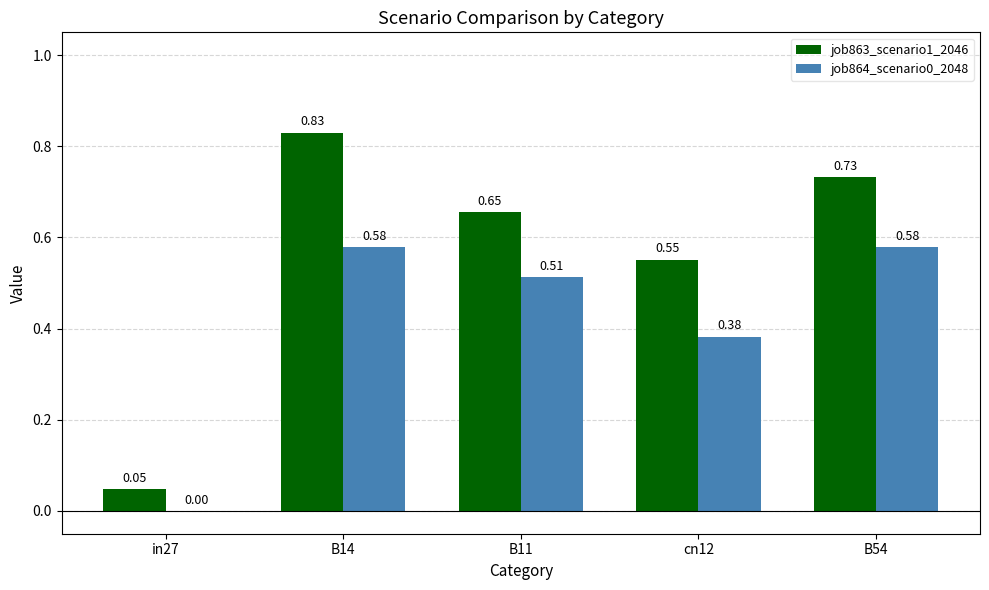

Which series changed the most between in27 and B54?

job863_scenario1_2046